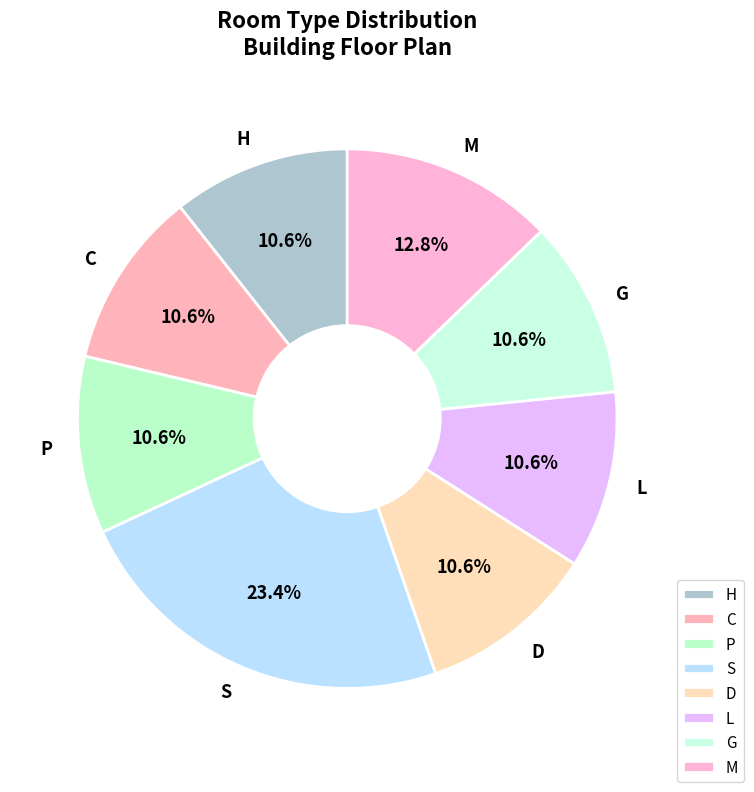

What percentage is NOT represented by P?

89.4%